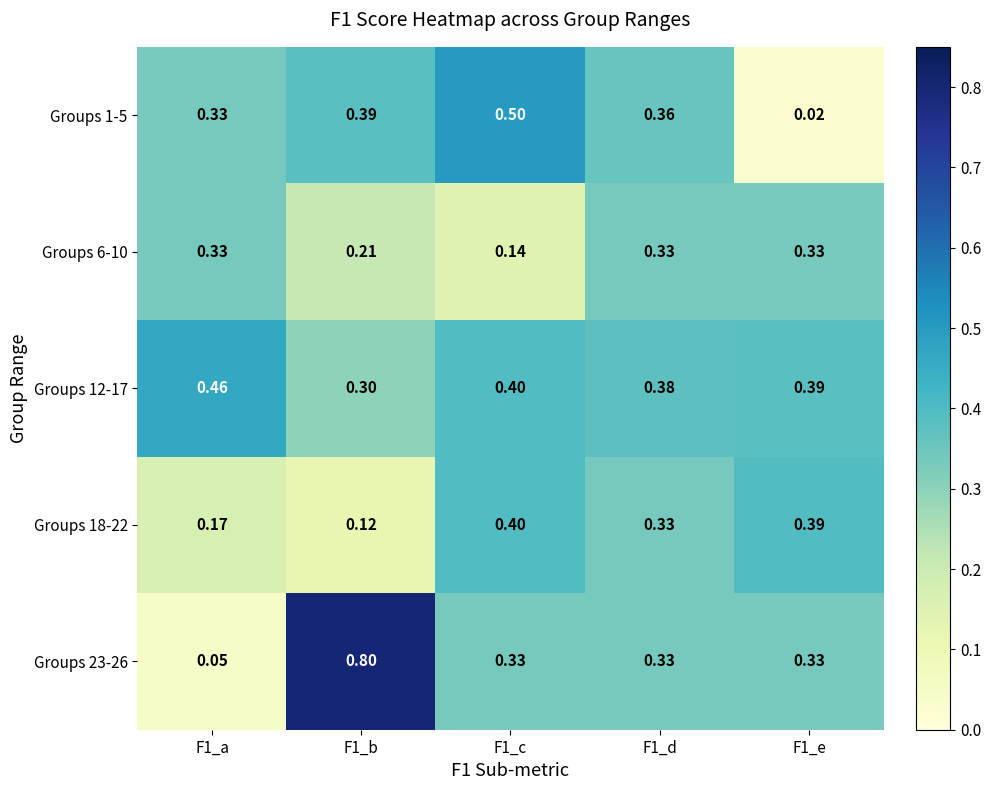

Is the value of Groups 23-26 at F1_b greater than the value of Groups 12-17 at F1_e?

Yes